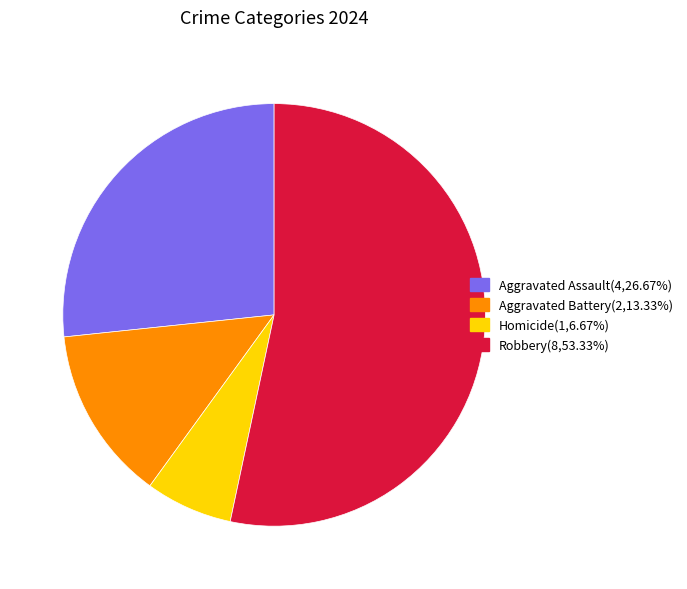

The Aggravated Assault slice represents 18% of the pie. True or false?

False